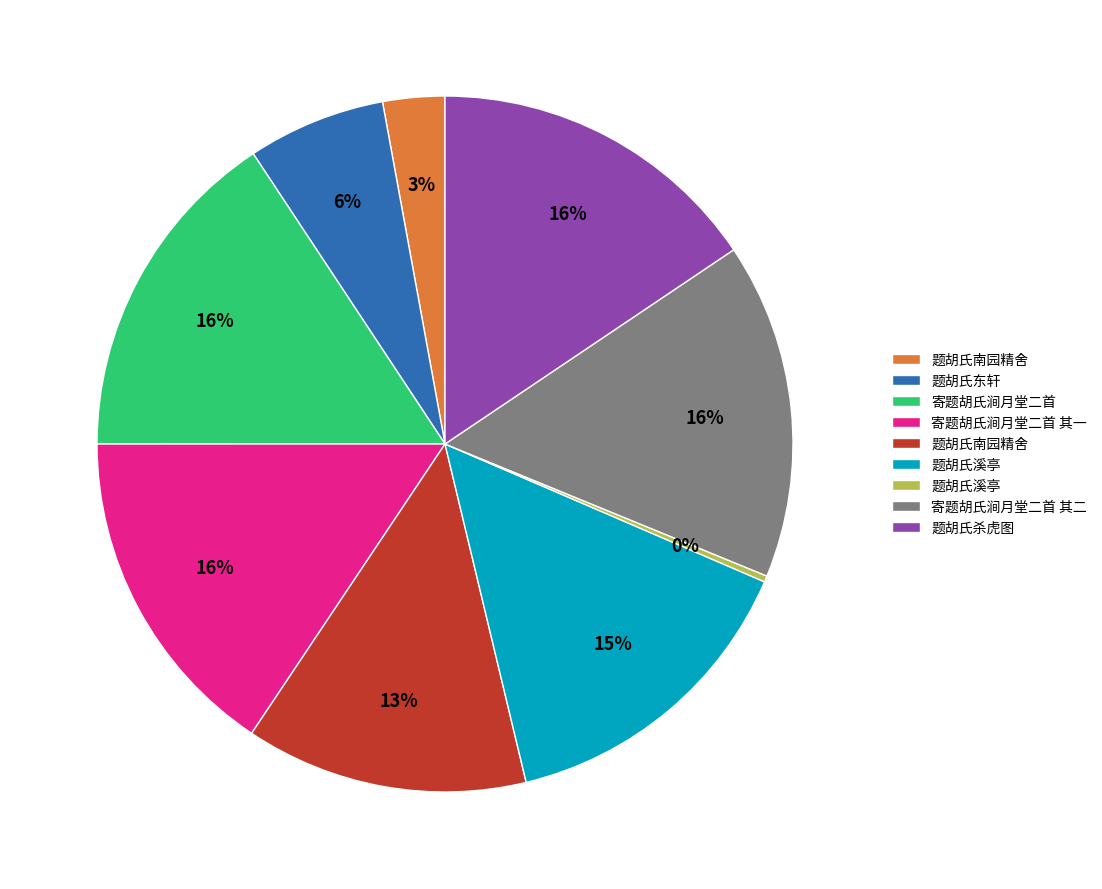

Does any single category account for the majority?

No